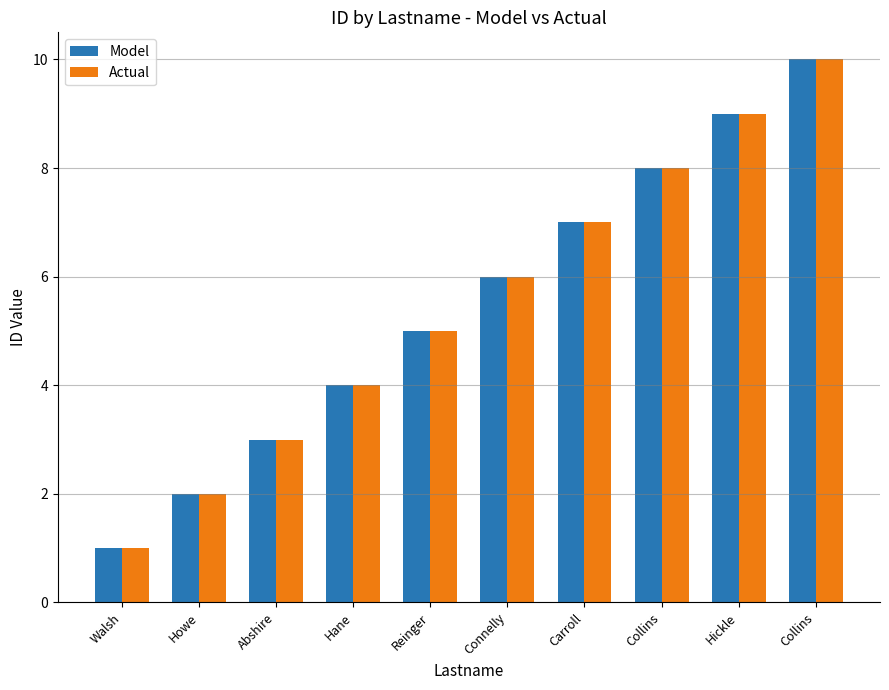

What is the label of the 10th bar from the right?

Walsh